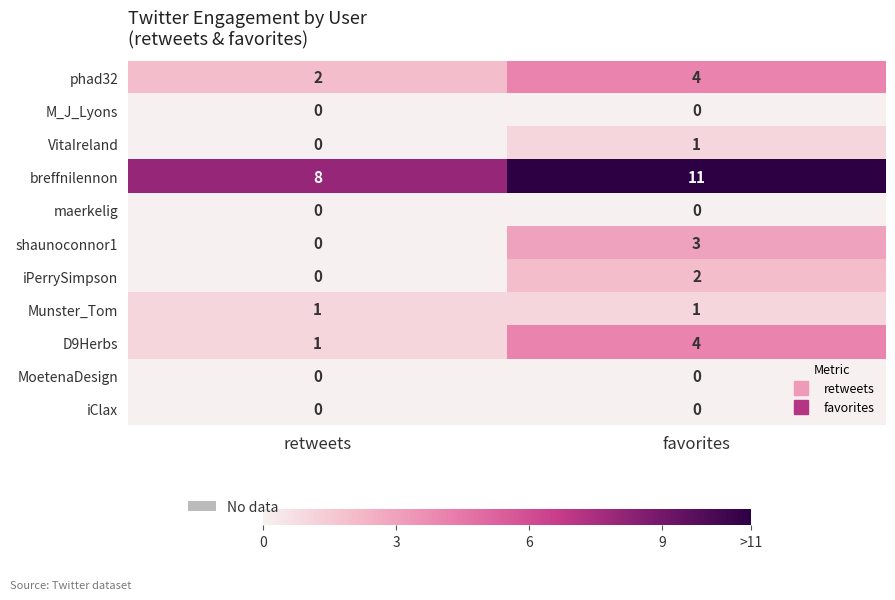

Reading right to left, what are all the values shown in this chart?

phad32: favorites=4	retweets=2
M_J_Lyons: favorites=0	retweets=0
VitaIreland: favorites=1	retweets=0
breffnilennon: favorites=11	retweets=8
maerkelig: favorites=0	retweets=0
shaunoconnor1: favorites=3	retweets=0
iPerrySimpson: favorites=2	retweets=0
Munster_Tom: favorites=1	retweets=1
D9Herbs: favorites=4	retweets=1
MoetenaDesign: favorites=0	retweets=0
iClax: favorites=0	retweets=0